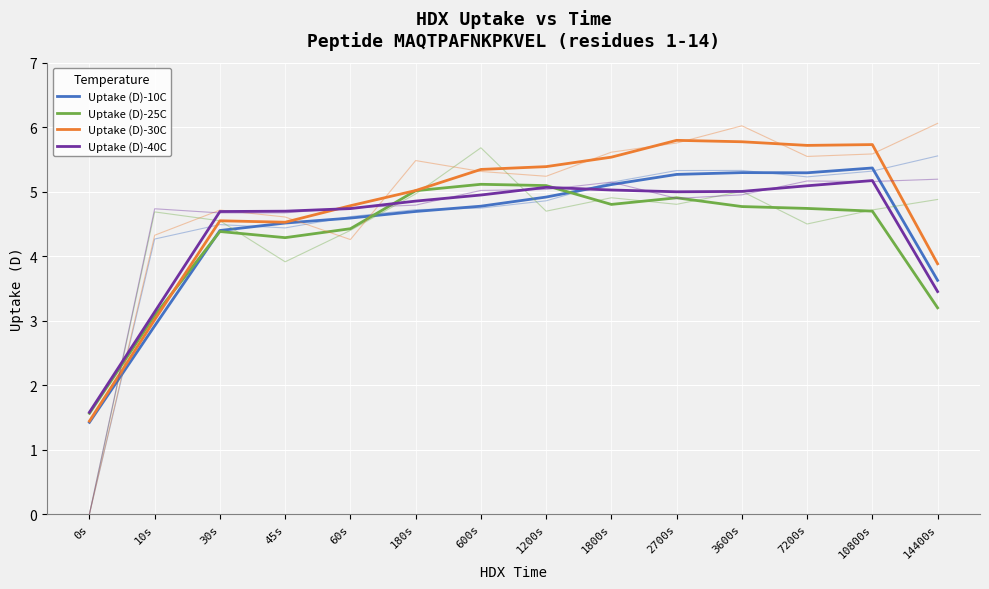

What is the highest value of the Uptake (D)-10C series?

5.4